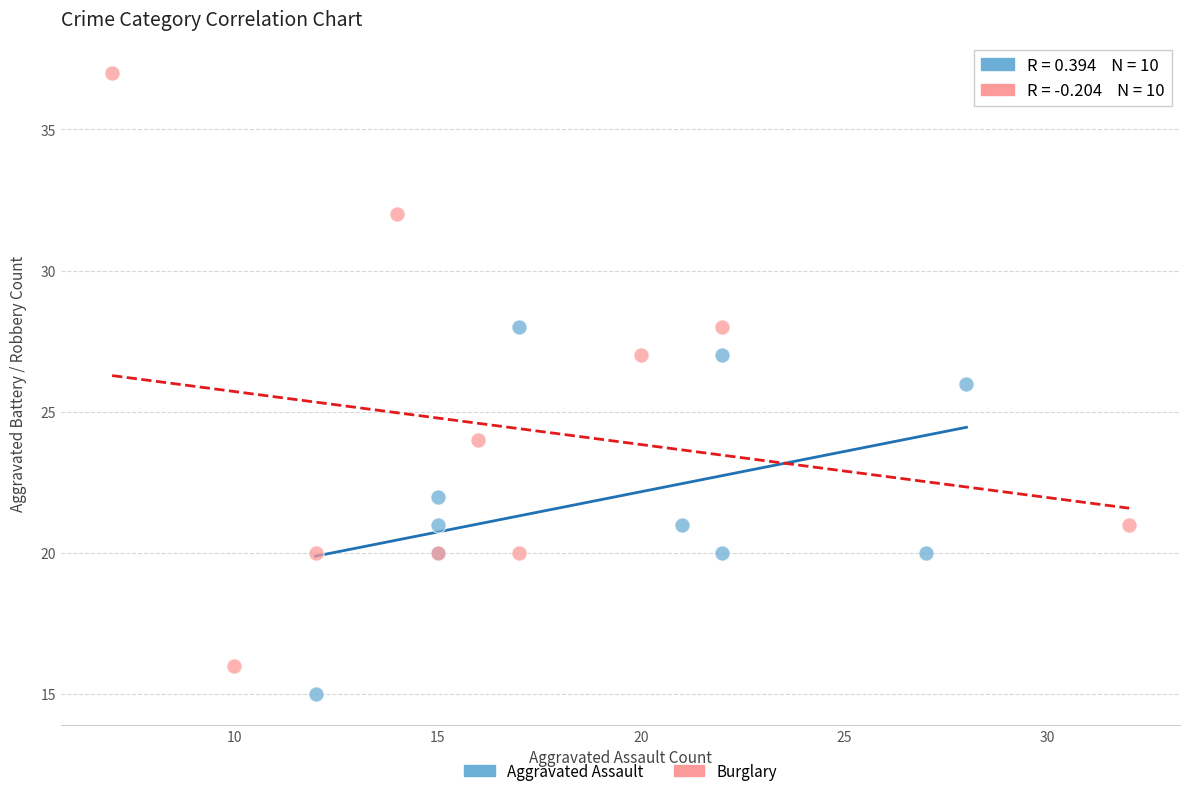

Which series reaches the maximum Y coordinate?

Burglary